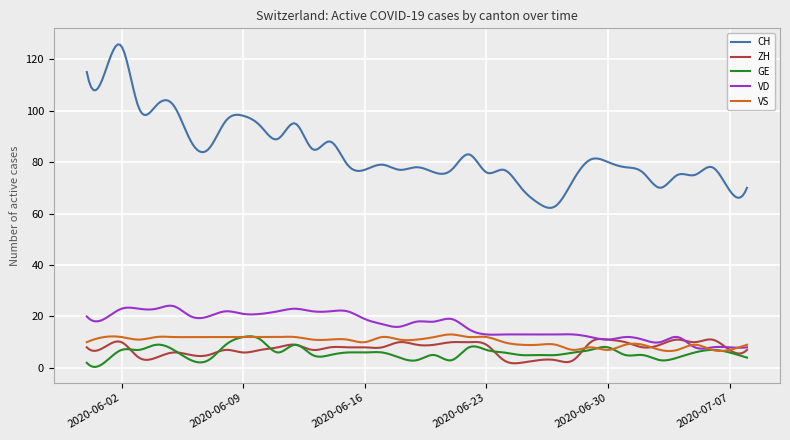

Which series has the widest spread of values?

CH